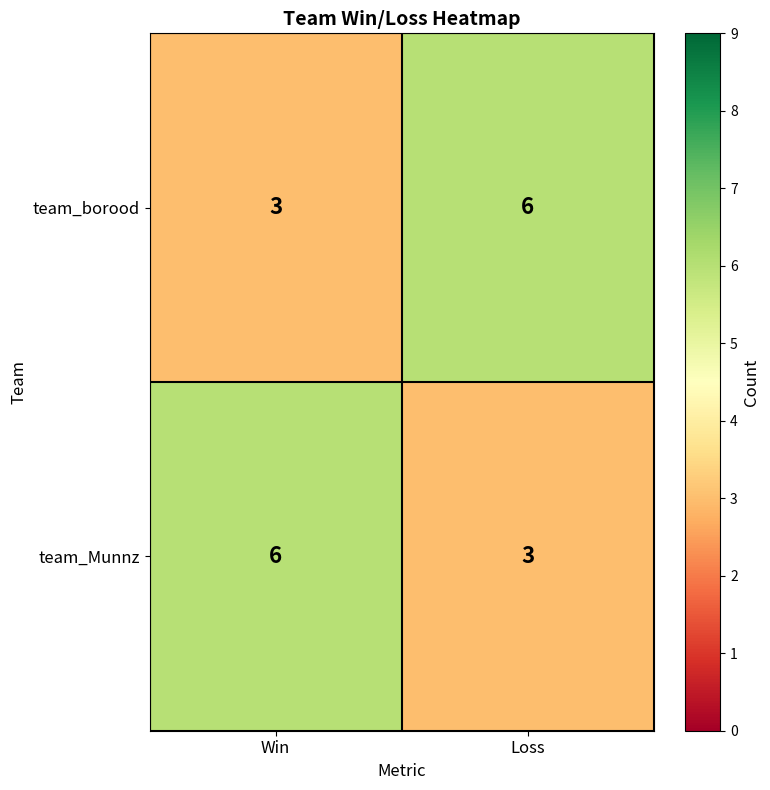

What is the difference between the team_Munnz values at Loss and Win?

3